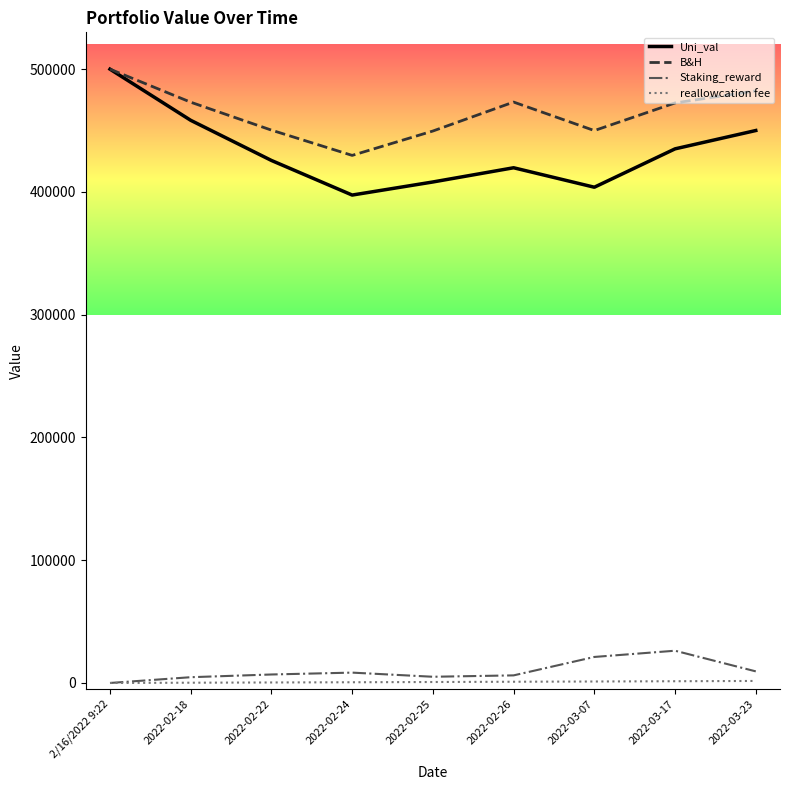

How many values in the Uni_val series exceed 425631?

5